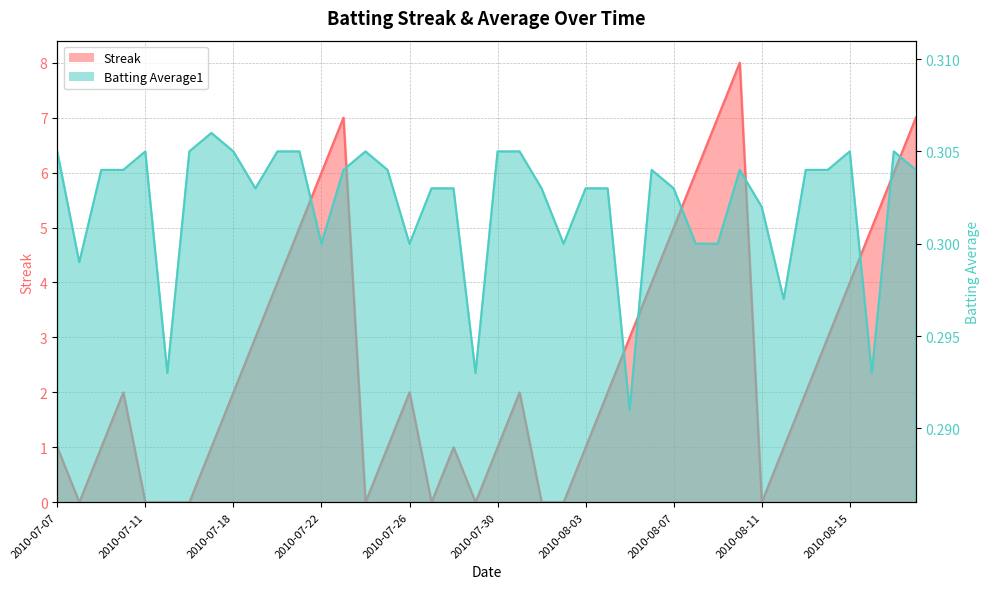

True or false: Batting Average1 has more than 2 interior local peaks.

True